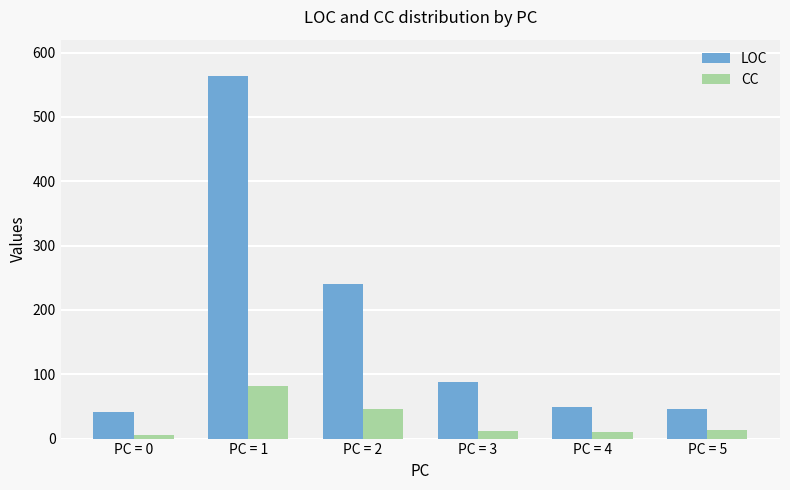

What is the sum of all LOC values?

1030